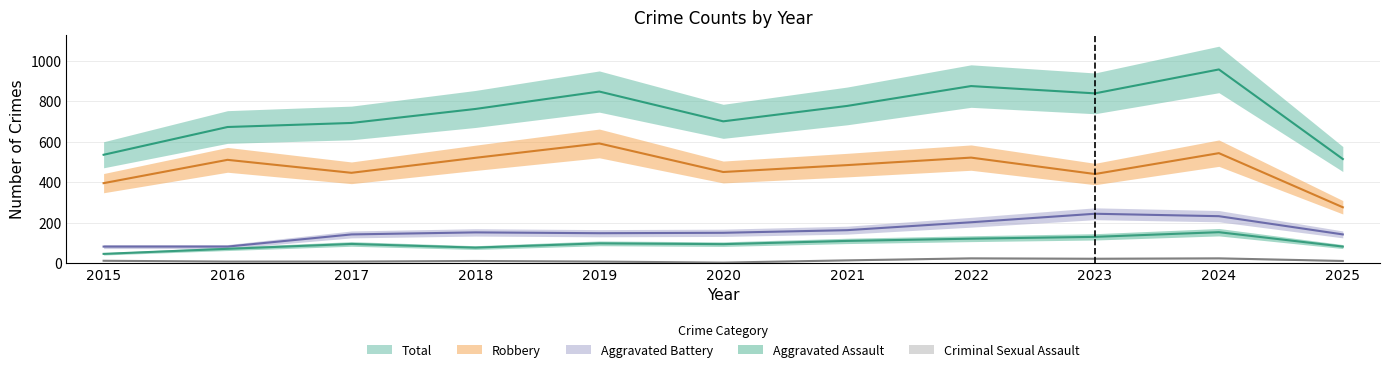

Reading left to right, transcribe all the data shown in this chart.

Aggravated Assault: 2015=46	2016=71	2017=95	2018=77	2019=98	2020=94	2021=110	2022=121	2023=130	2024=153	2025=82
Aggravated Battery: 2015=82	2016=82	2017=142	2018=152	2019=148	2020=150	2021=163	2022=202	2023=244	2024=232	2025=142
Criminal Sexual Assault: 2015=12	2016=8	2017=8	2018=11	2019=8	2020=3	2021=14	2022=24	2023=22	2024=24	2025=11
Robbery: 2015=395	2016=510	2017=446	2018=520	2019=591	2020=450	2021=484	2022=521	2023=440	2024=543	2025=276
Total: 2015=535	2016=672	2017=692	2018=761	2019=847	2020=700	2021=776	2022=874	2023=838	2024=956	2025=514